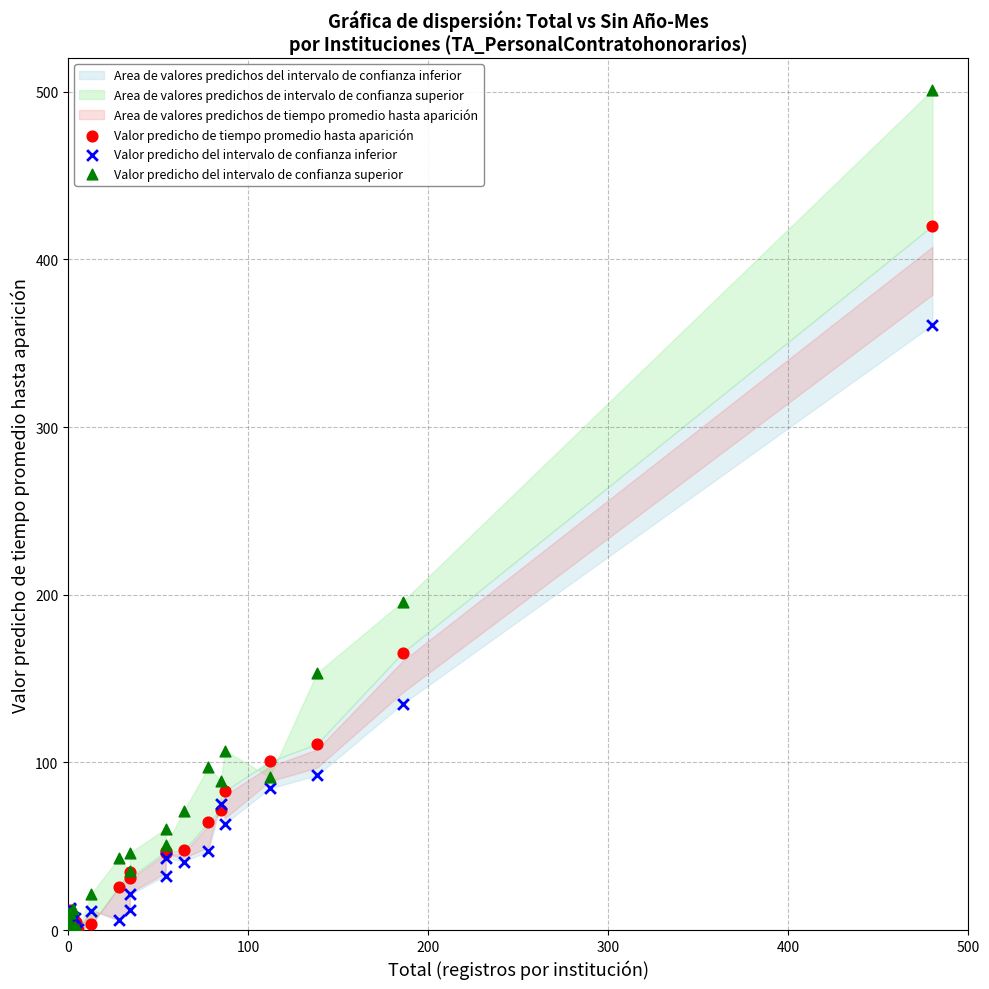

In the Valor predicho del intervalo de confianza superior series, what Y value is closest to 250?

195.8